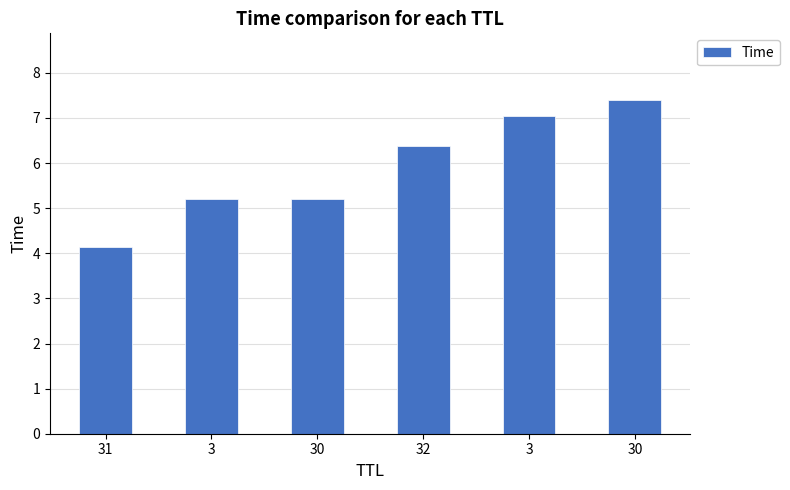

What is the greatest value displayed?

7.4